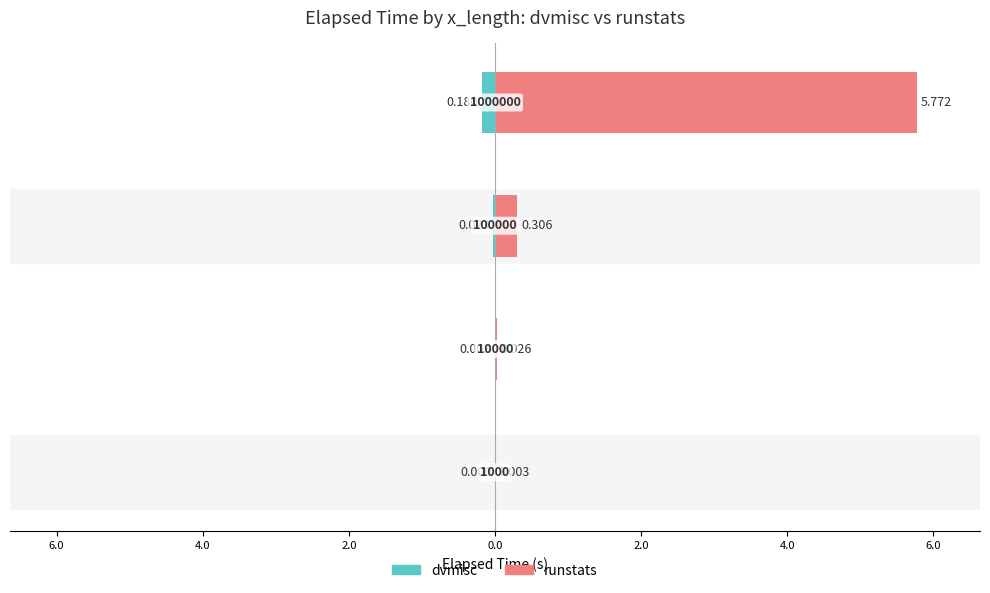

Reading left to right, transcribe all the data shown in this chart.

dvmisc: 8.0=0.0	6.0=-0.0	4.0=-0.0	2.0=-0.2
runstats: 8.0=0.0	6.0=0.0	4.0=0.3	2.0=5.8